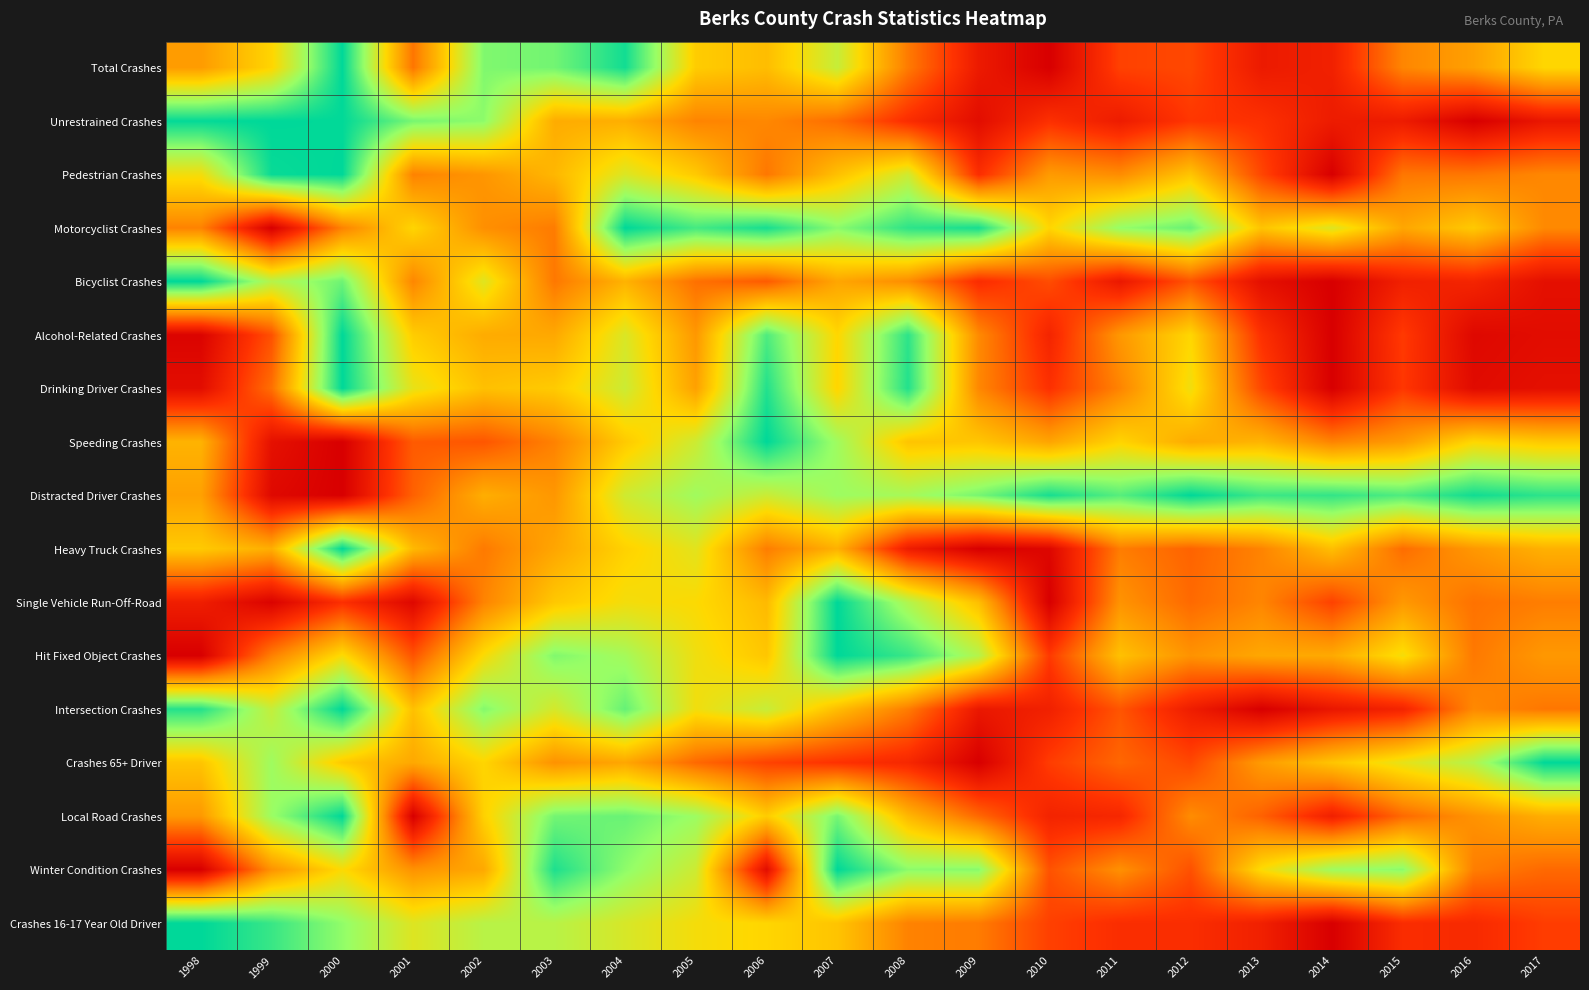

Reading right to left, list all the values displayed in this chart.

Total Crashes: 2017=0.6	2016=0.5	2015=0.4	2014=0.1	2013=0.1	2012=0.2	2011=0.2	2010=0.0	2009=0.1	2008=0.4	2007=0.7	2006=0.5	2005=0.6	2004=1.0	2003=0.8	2002=0.8	2001=0.3	2000=1.0	1999=0.6	1998=0.4
Unrestrained Crashes: 2017=0.1	2016=0.0	2015=0.1	2014=0.1	2013=0.2	2012=0.2	2011=0.1	2010=0.2	2009=0.1	2008=0.2	2007=0.3	2006=0.4	2005=0.4	2004=0.5	2003=0.5	2002=0.8	2001=0.8	2000=1.0	1999=1.0	1998=1.0
Pedestrian Crashes: 2017=0.4	2016=0.4	2015=0.4	2014=0.0	2013=0.2	2012=0.5	2011=0.4	2010=0.4	2009=0.2	2008=0.7	2007=0.5	2006=0.4	2005=0.6	2004=0.7	2003=0.5	2002=0.4	2001=0.4	2000=1.0	1999=1.0	1998=0.6
Motorcyclist Crashes: 2017=0.4	2016=0.6	2015=0.5	2014=0.7	2013=0.5	2012=0.9	2011=0.8	2010=0.6	2009=1.0	2008=0.9	2007=0.8	2006=1.0	2005=0.9	2004=1.0	2003=0.4	2002=0.4	2001=0.6	2000=0.4	1999=0.0	1998=0.4
Bicyclist Crashes: 2017=0.1	2016=0.1	2015=0.1	2014=0.0	2013=0.1	2012=0.3	2011=0.1	2010=0.3	2009=0.2	2008=0.4	2007=0.5	2006=0.3	2005=0.3	2004=0.5	2003=0.4	2002=0.7	2001=0.4	2000=0.9	1999=0.7	1998=1.0
Alcohol-Related Crashes: 2017=0.1	2016=0.0	2015=0.2	2014=0.0	2013=0.2	2012=0.6	2011=0.4	2010=0.1	2009=0.4	2008=0.9	2007=0.6	2006=0.9	2005=0.4	2004=0.7	2003=0.5	2002=0.5	2001=0.6	2000=1.0	1999=0.3	1998=0.0
Drinking Driver Crashes: 2017=0.1	2016=0.0	2015=0.2	2014=0.0	2013=0.2	2012=0.6	2011=0.4	2010=0.2	2009=0.4	2008=1.0	2007=0.6	2006=1.0	2005=0.5	2004=0.7	2003=0.6	2002=0.5	2001=0.6	2000=1.0	1999=0.3	1998=0.1
Speeding Crashes: 2017=0.6	2016=0.6	2015=0.4	2014=0.4	2013=0.5	2012=0.5	2011=0.6	2010=0.5	2009=0.6	2008=0.5	2007=0.8	2006=1.0	2005=0.7	2004=0.6	2003=0.4	2002=0.3	2001=0.3	2000=0.0	1999=0.1	1998=0.5
Distracted Driver Crashes: 2017=0.9	2016=1.0	2015=0.9	2014=0.9	2013=0.9	2012=1.0	2011=0.9	2010=1.0	2009=0.8	2008=0.8	2007=0.8	2006=0.7	2005=0.8	2004=0.7	2003=0.4	2002=0.5	2001=0.3	2000=0.0	1999=0.0	1998=0.5
Heavy Truck Crashes: 2017=0.5	2016=0.4	2015=0.3	2014=0.5	2013=0.4	2012=0.3	2011=0.4	2010=0.0	2009=0.0	2008=0.1	2007=0.5	2006=0.4	2005=0.7	2004=0.6	2003=0.5	2002=0.4	2001=0.5	2000=1.0	1999=0.5	1998=0.6
Single Vehicle Run-Off-Road: 2017=0.4	2016=0.3	2015=0.4	2014=0.2	2013=0.4	2012=0.3	2011=0.4	2010=0.0	2009=0.5	2008=0.8	2007=1.0	2006=0.5	2005=0.6	2004=0.6	2003=0.6	2002=0.4	2001=0.0	2000=0.2	1999=0.0	1998=0.1
Hit Fixed Object Crashes: 2017=0.4	2016=0.4	2015=0.6	2014=0.5	2013=0.5	2012=0.4	2011=0.5	2010=0.2	2009=0.7	2008=0.9	2007=1.0	2006=0.6	2005=0.6	2004=0.8	2003=0.8	2002=0.6	2001=0.3	2000=0.6	1999=0.4	1998=0.0
Intersection Crashes: 2017=0.4	2016=0.4	2015=0.1	2014=0.1	2013=0.0	2012=0.1	2011=0.3	2010=0.1	2009=0.1	2008=0.4	2007=0.5	2006=0.7	2005=0.6	2004=0.9	2003=0.7	2002=0.8	2001=0.5	2000=1.0	1999=0.7	1998=1.0
Crashes 65+ Driver: 2017=1.0	2016=0.7	2015=0.6	2014=0.5	2013=0.4	2012=0.2	2011=0.3	2010=0.2	2009=0.0	2008=0.2	2007=0.2	2006=0.2	2005=0.3	2004=0.5	2003=0.4	2002=0.6	2001=0.5	2000=0.6	1999=0.8	1998=0.5
Local Road Crashes: 2017=0.5	2016=0.4	2015=0.3	2014=0.1	2013=0.3	2012=0.4	2011=0.2	2010=0.1	2009=0.3	2008=0.5	2007=0.8	2006=0.6	2005=0.8	2004=0.9	2003=0.8	2002=0.6	2001=0.0	2000=1.0	1999=0.8	1998=0.4
Winter Condition Crashes: 2017=0.3	2016=0.4	2015=0.8	2014=0.8	2013=0.6	2012=0.3	2011=0.4	2010=0.3	2009=0.8	2008=0.8	2007=1.0	2006=0.1	2005=0.7	2004=0.8	2003=1.0	2002=0.5	2001=0.4	2000=0.6	1999=0.4	1998=0.0
Crashes 16-17 Year Old Driver: 2017=0.2	2016=0.2	2015=0.2	2014=0.0	2013=0.1	2012=0.2	2011=0.2	2010=0.2	2009=0.4	2008=0.4	2007=0.5	2006=0.6	2005=0.6	2004=0.7	2003=0.7	2002=0.7	2001=0.7	2000=0.8	1999=0.9	1998=1.0